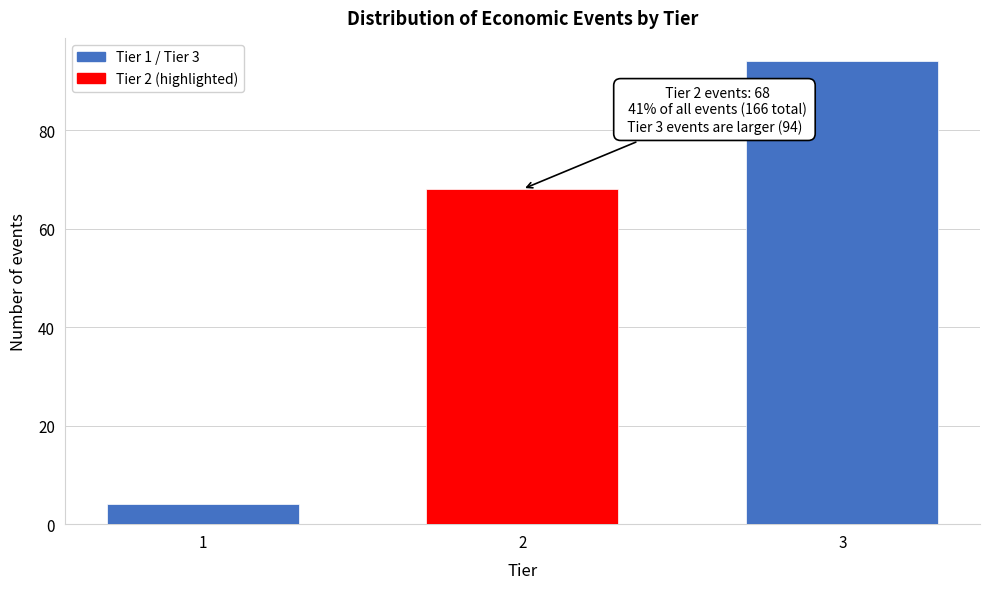

Reading left to right, extract all data points from this chart.

4	68	94